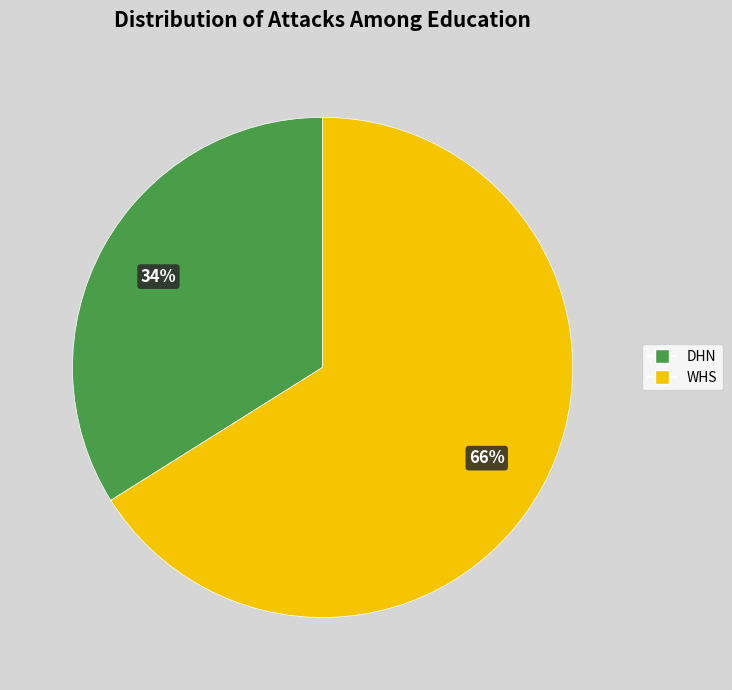

Is there a majority slice in this chart?

Yes